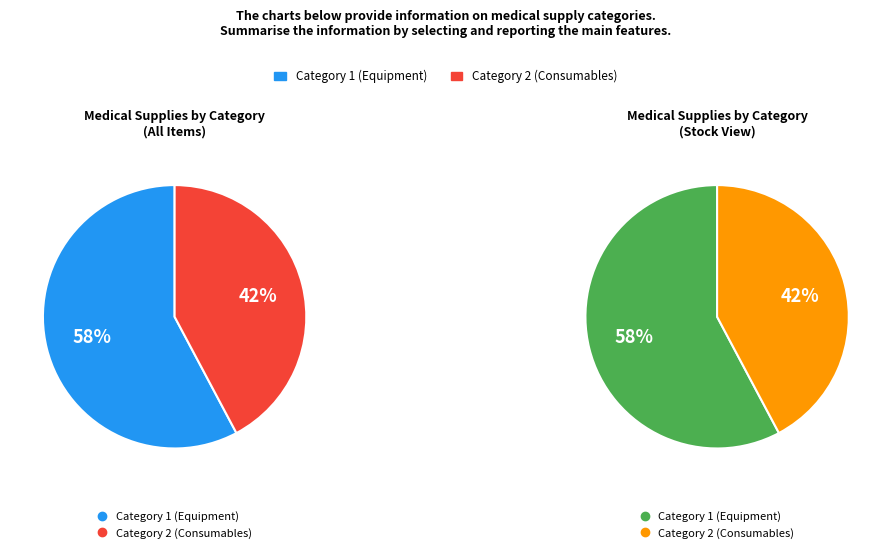

To the nearest percent, what is the difference between the largest and smallest slice percentages?

16%